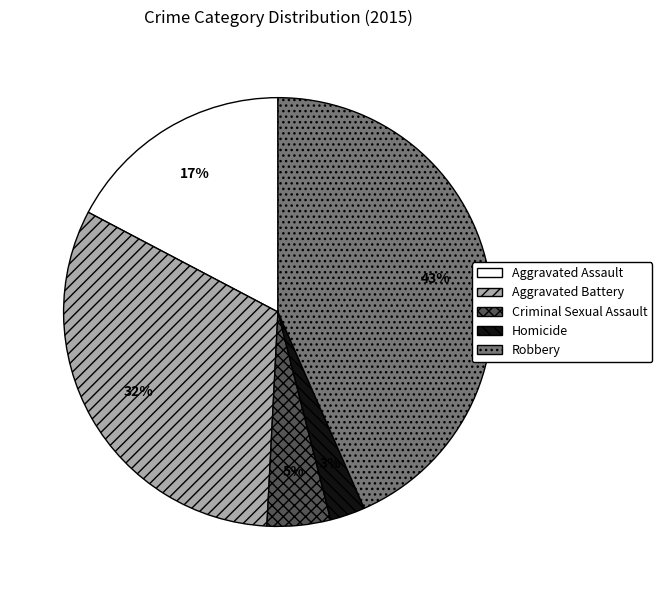

Rank the categories by value from highest to lowest.

Robbery, Aggravated Battery, Aggravated Assault, Criminal Sexual Assault, Homicide